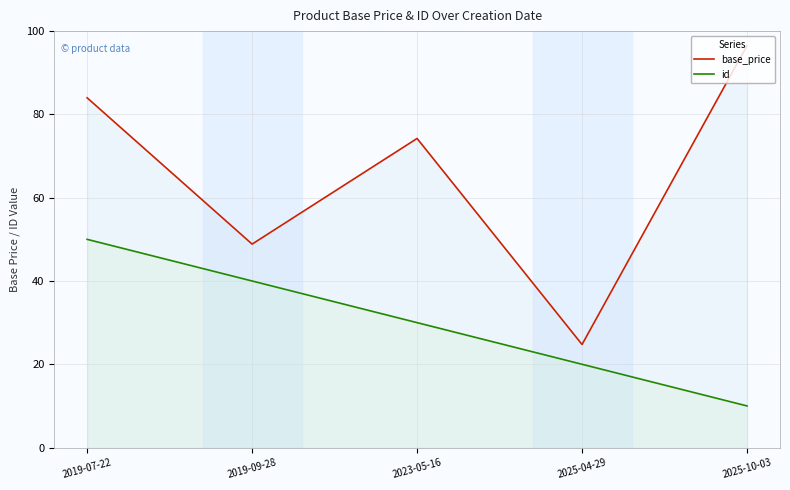

At how many categories does at least one series exceed 17?

5